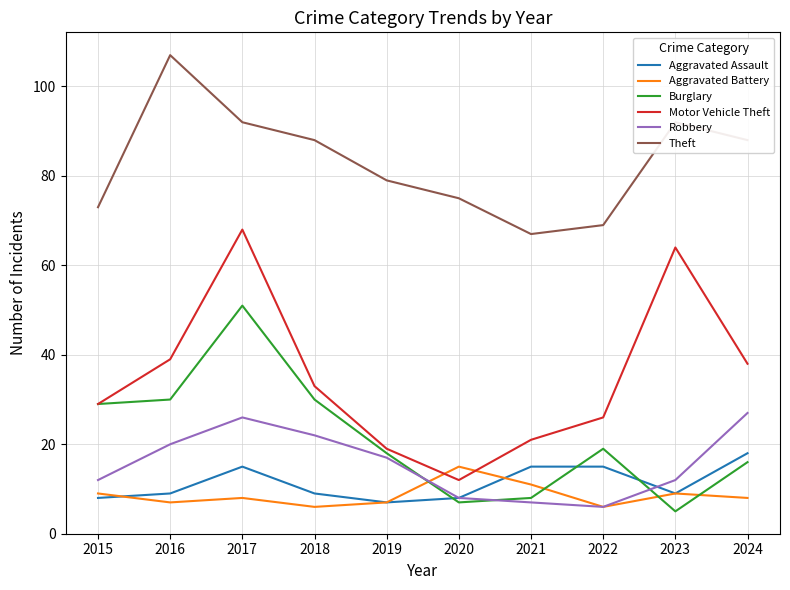

Reading right to left, list all the values displayed in this chart.

Aggravated Assault: 18	9	15	15	8	7	9	15	9	8
Aggravated Battery: 8	9	6	11	15	7	6	8	7	9
Burglary: 16	5	19	8	7	18	30	51	30	29
Motor Vehicle Theft: 38	64	26	21	12	19	33	68	39	29
Robbery: 27	12	6	7	8	17	22	26	20	12
Theft: 88	92	69	67	75	79	88	92	107	73